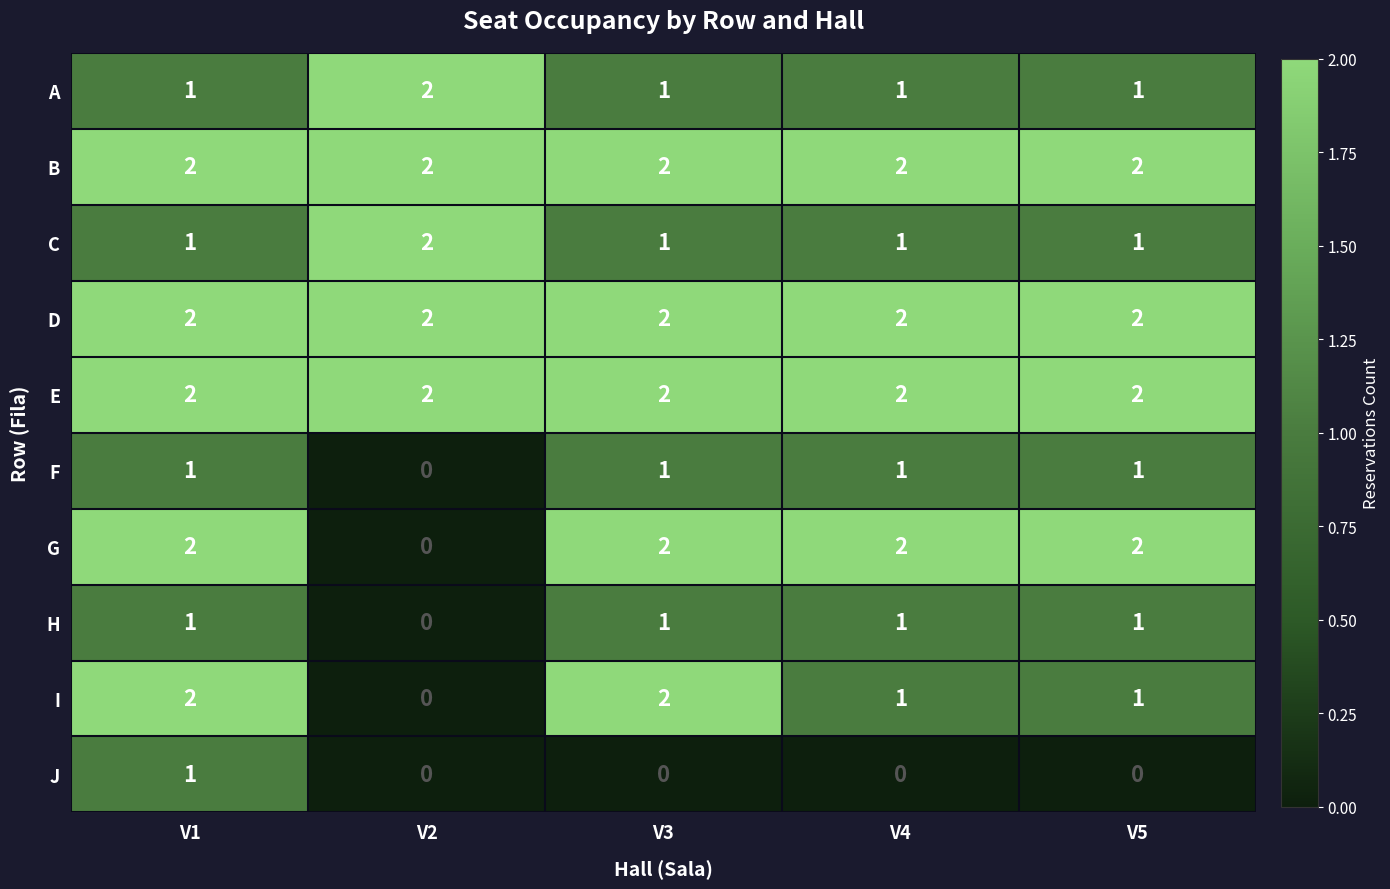

At which category is the sum across all series the highest?

V1